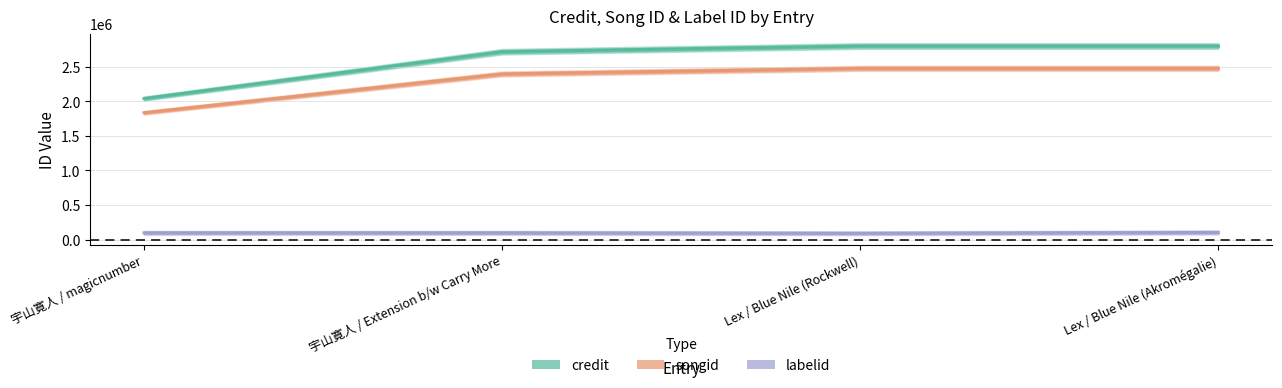

Which series changed the most between 宇山寛人 / Extension b/w Carry More and Lex / Blue Nile (Rockwell)?

credit